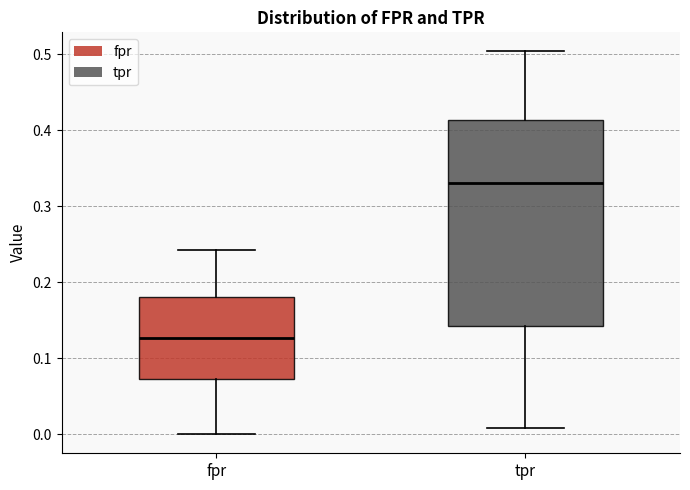

Reading left to right, read every box against the y-axis: the position of its median line, the range the box covers, and the ends of its whiskers. The values are not printed on the chart, so give them approximately, as read against the axis.

fpr: median 0.13, box 0.07 to 0.18, whiskers 0.00 to 0.24
tpr: median 0.33, box 0.14 to 0.41, whiskers 0.01 to 0.50